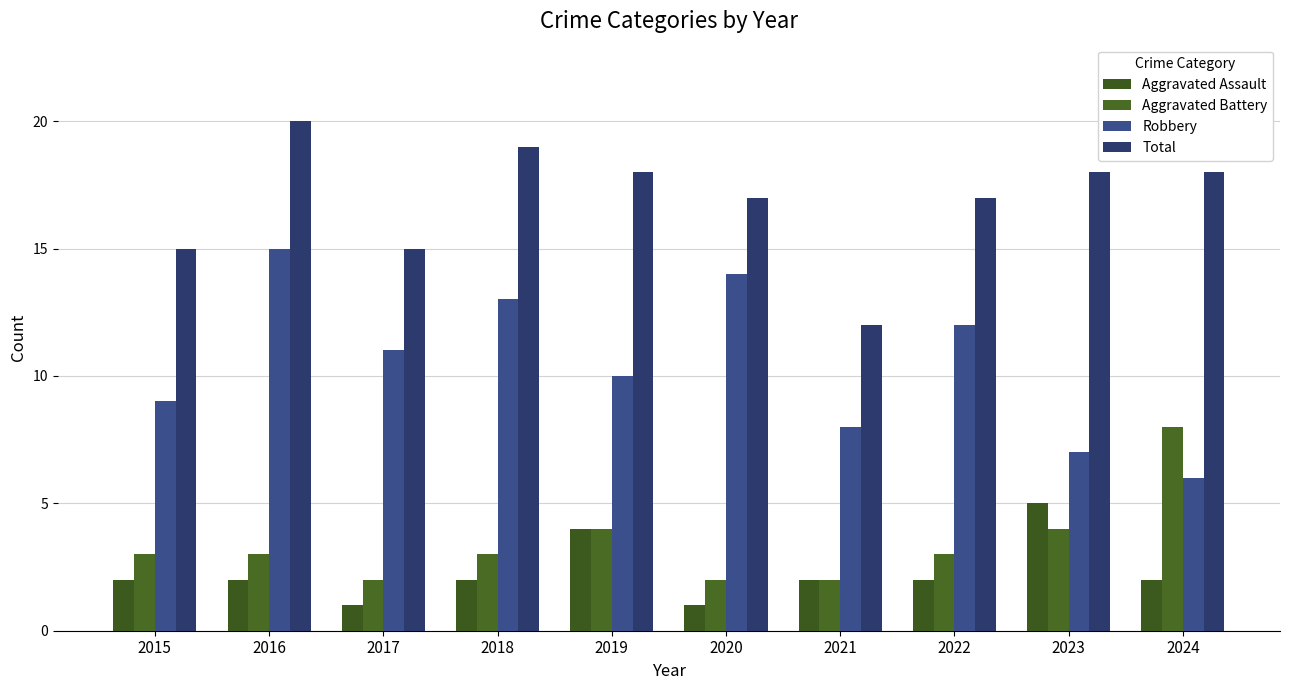

What is the difference between the Robbery values at 2022 and 2019?

2